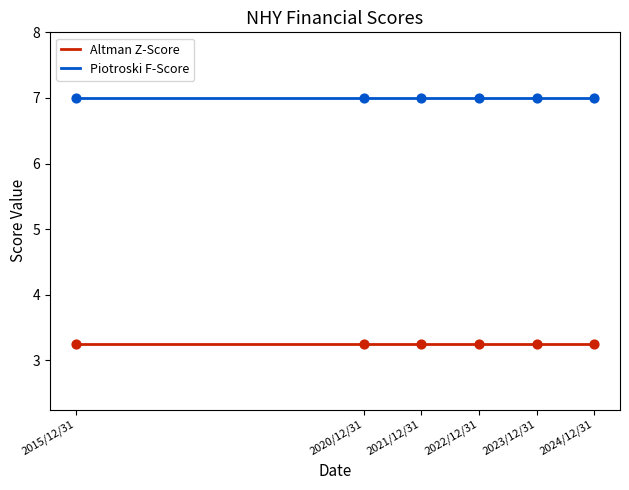

Which series has the largest total across all categories?

Piotroski F-Score